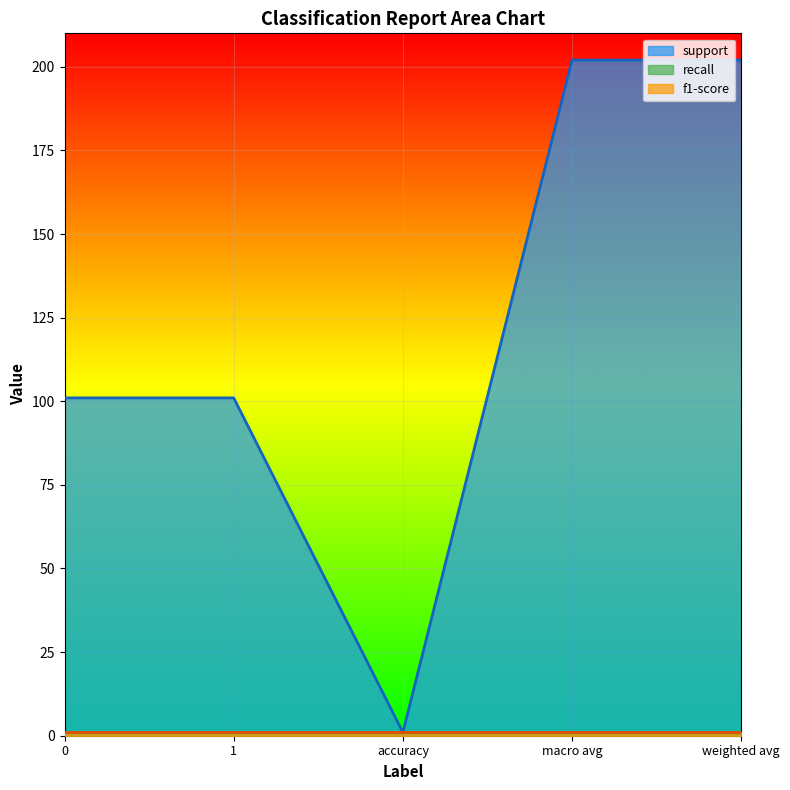

What is the lowest value of the support series?

1